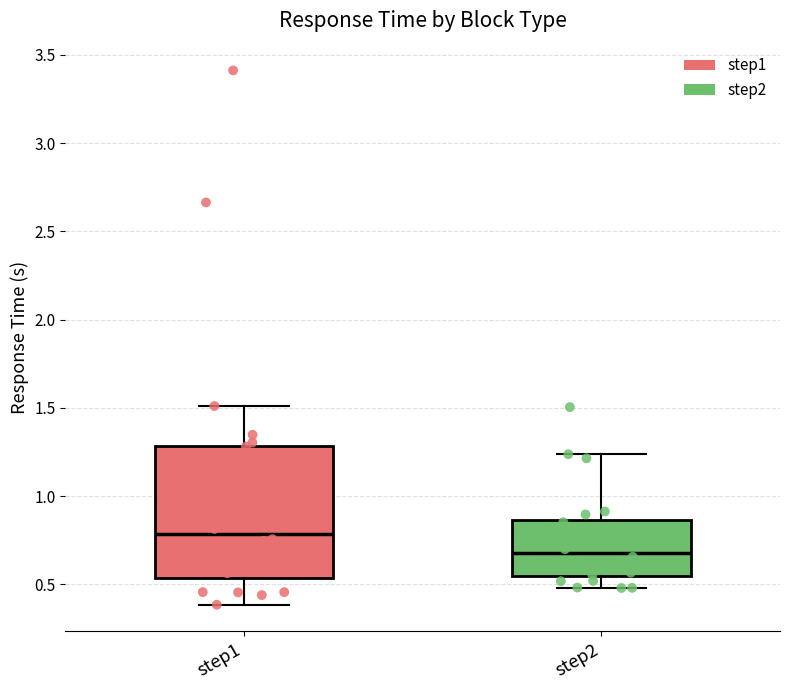

Reading left to right, read every box against the y-axis: the position of its median line, the range the box covers, and the ends of its whiskers. The values are not printed on the chart, so give them approximately, as read against the axis.

step1: median 0.80, box 0.55 to 1.30, whiskers 0.40 to 1.50
step2: median 0.70, box 0.55 to 0.85, whiskers 0.50 to 1.25